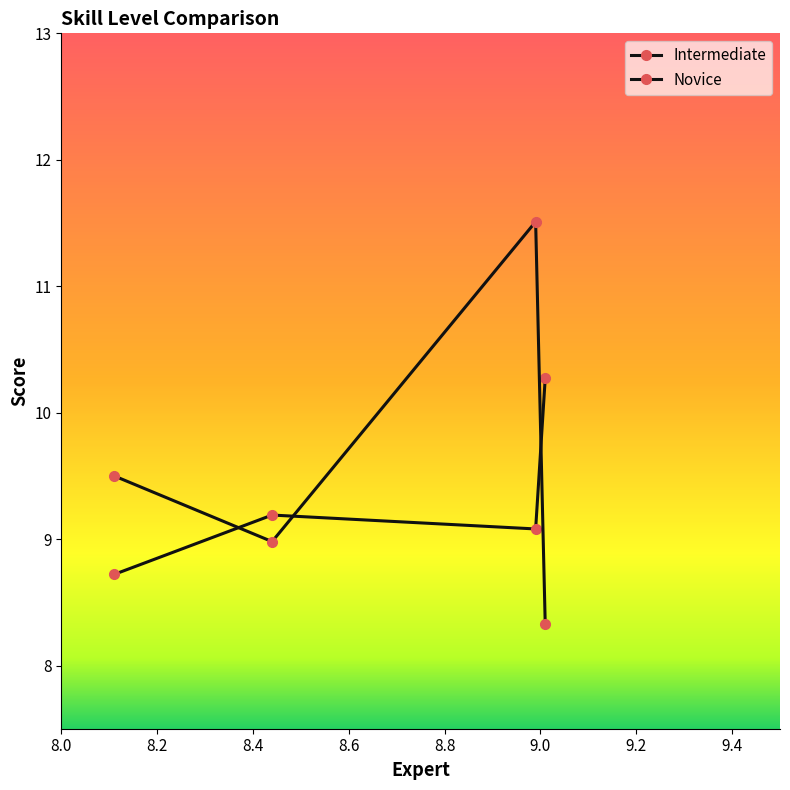

Is this an area chart (filled region under the line)?

No